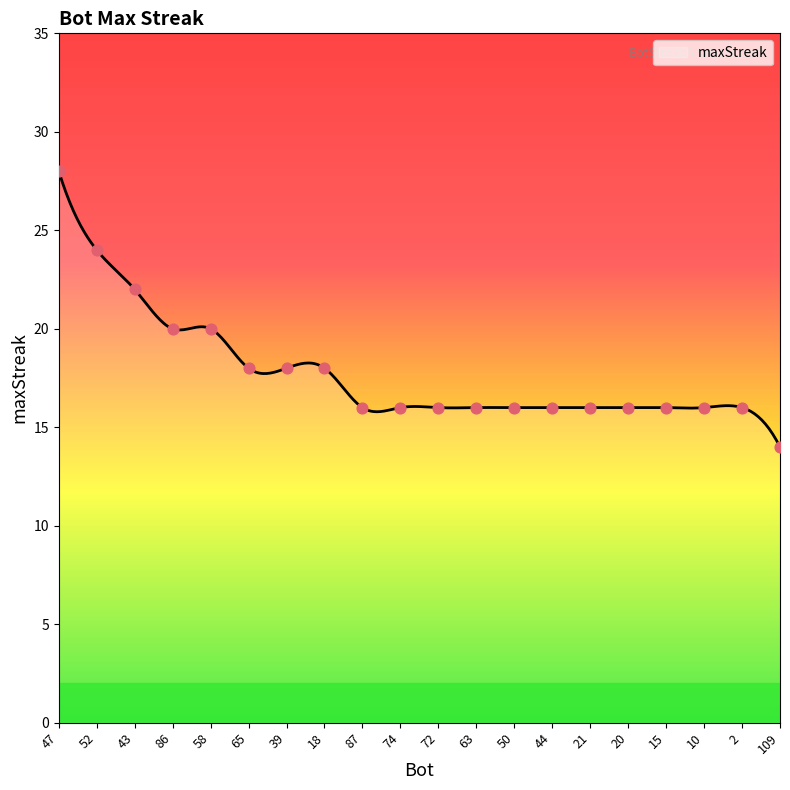

What is the maximum value shown in the chart?

28.0